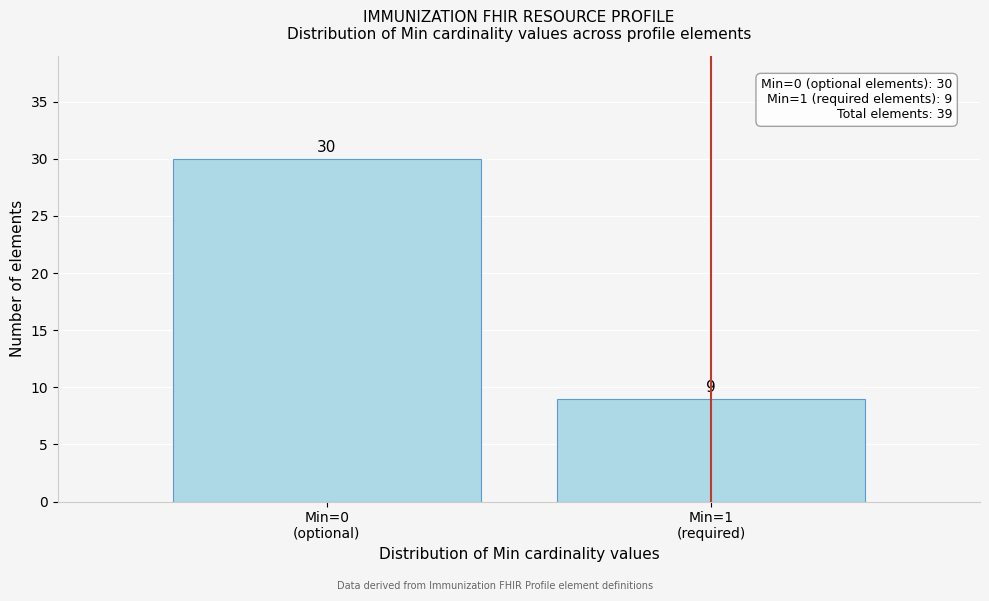

Reading left to right, what are all the values shown in this chart?

30	9